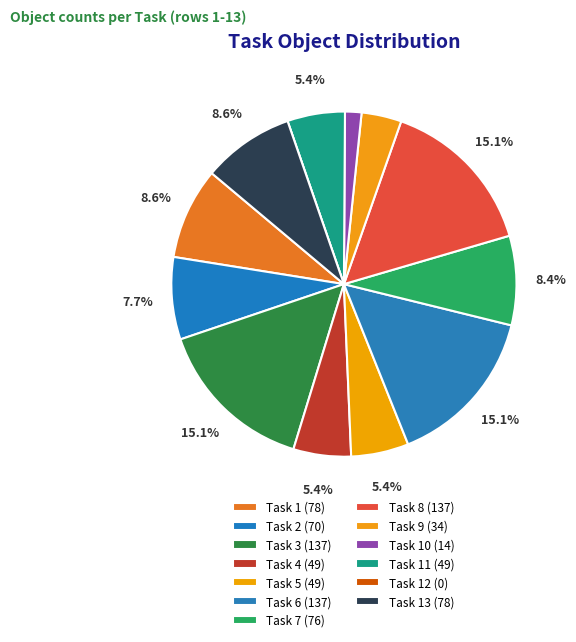

Which slice is the smallest?

Task 12